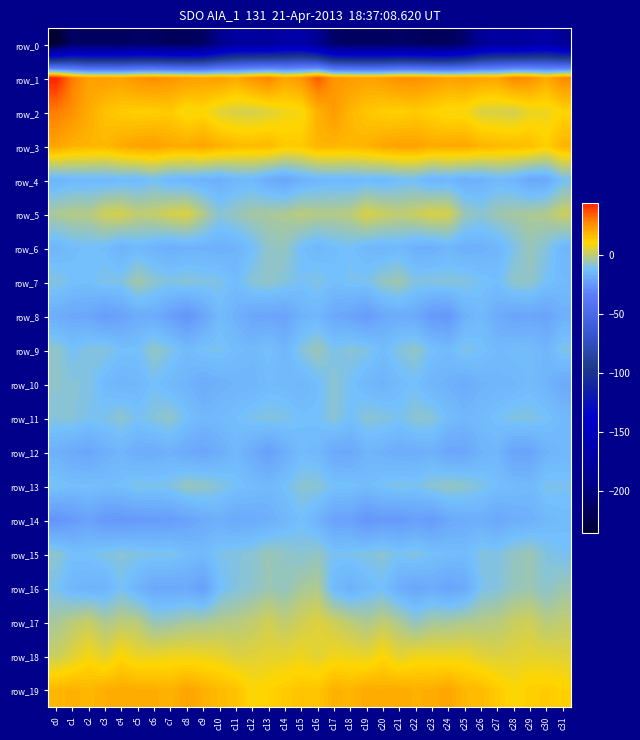

Rank the series by their maximum value, from lowest to highest.

row_0, row_8, row_12, row_14, row_4, row_10, row_11, row_13, row_6, row_9, row_15, row_7, row_16, row_5, row_17, row_18, row_19, row_3, row_2, row_1